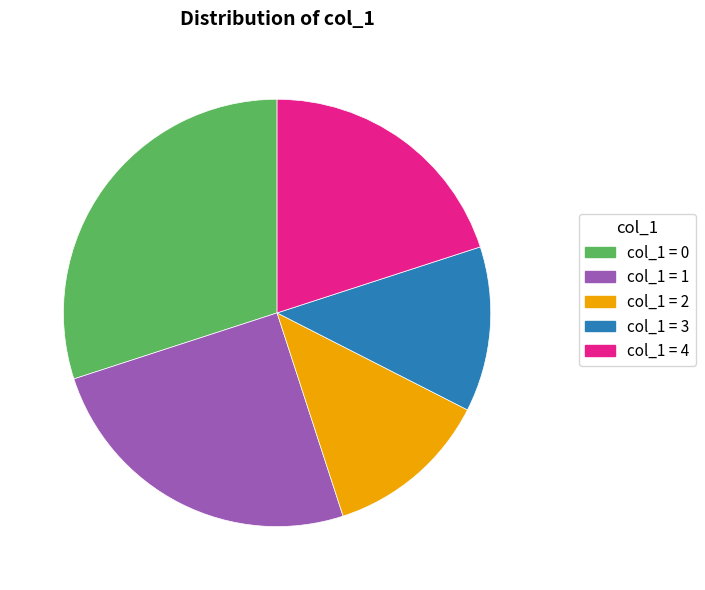

Is there a majority slice in this chart?

No